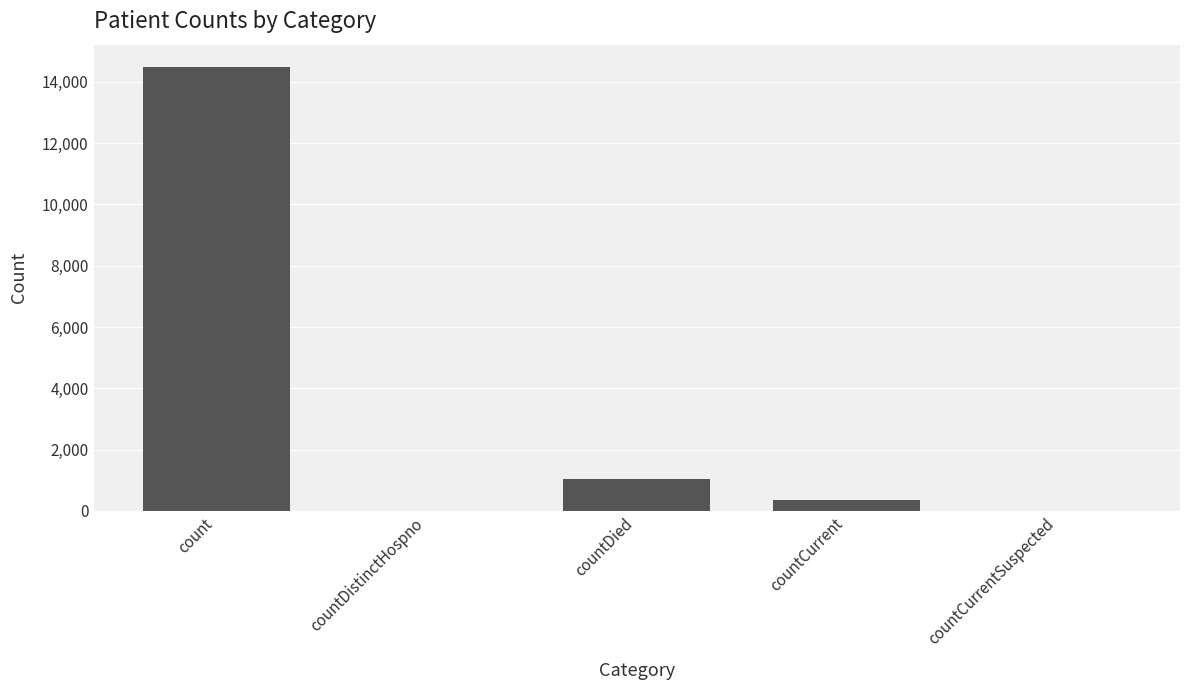

Which category has the highest value across all series?

count